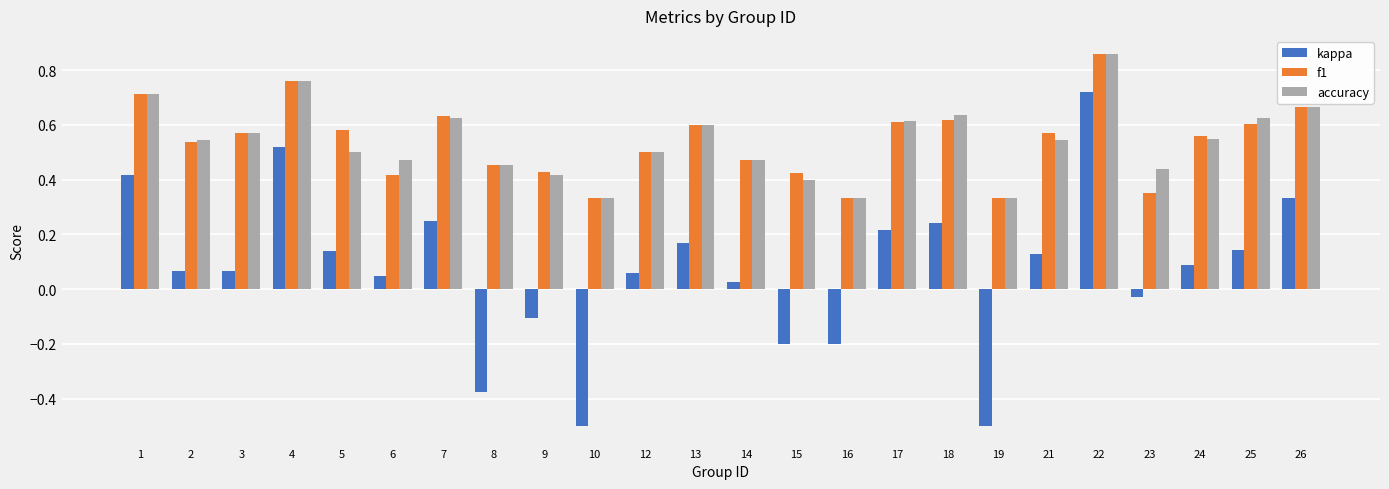

What is the lowest value of the kappa series?

-0.5